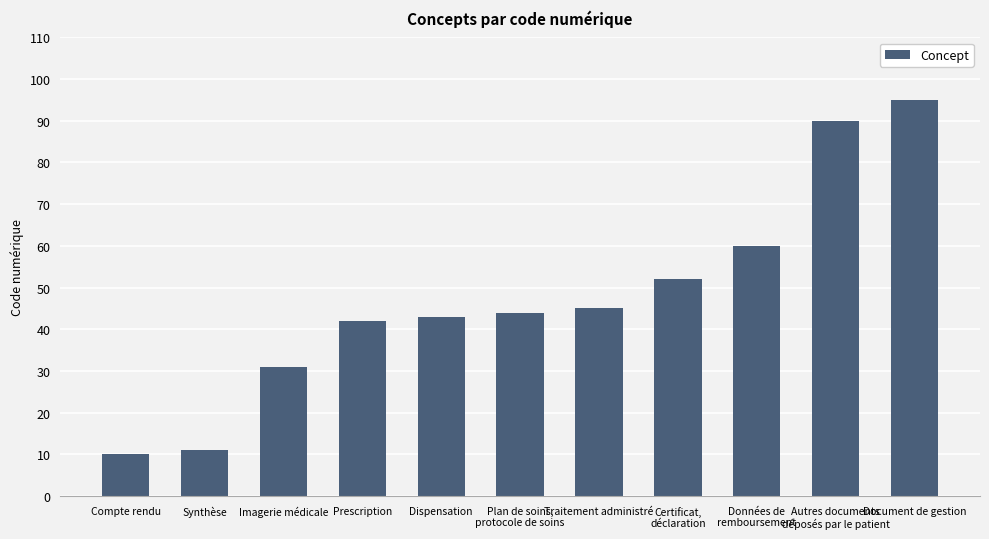

What is the smallest value displayed?

10